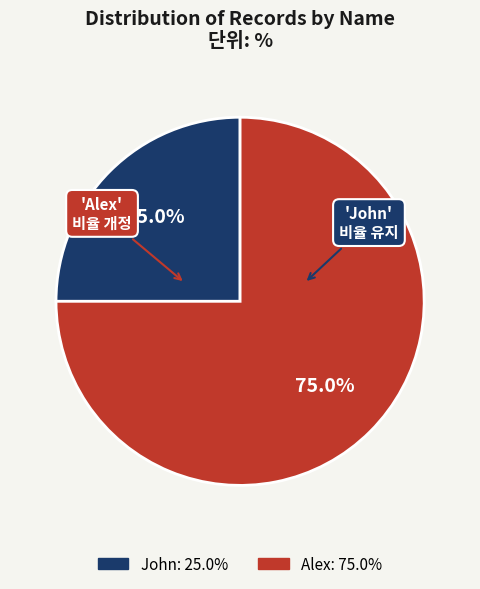

To the nearest percent, what is the average slice percentage?

50%